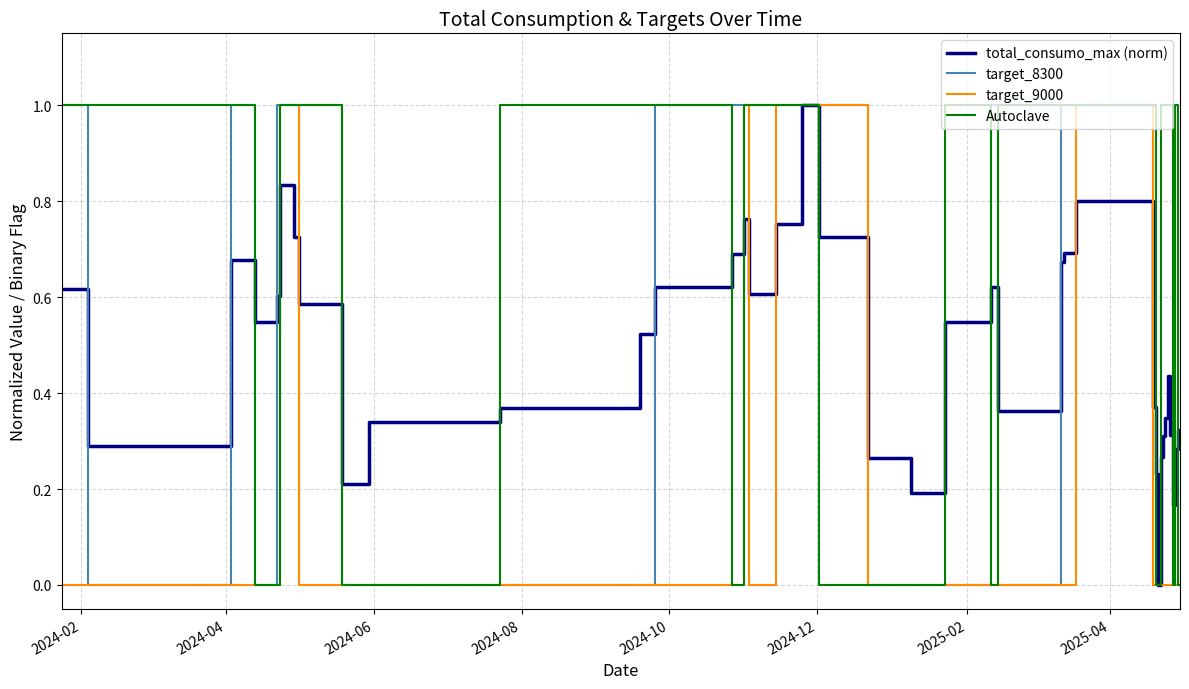

What is the maximum value shown in the chart?

1.0